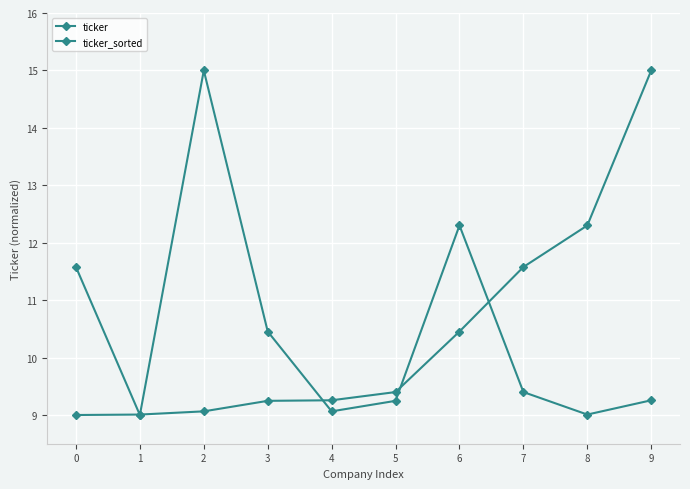

What is the difference between the ticker_sorted values at 5 and 0?

0.4